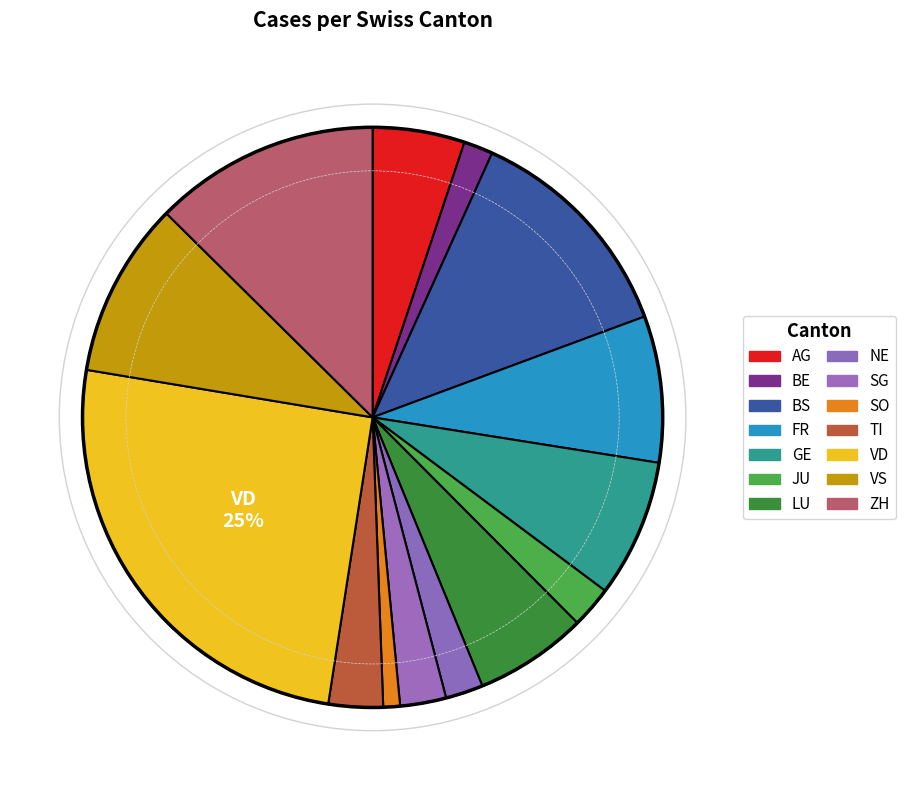

Count the number of slices in the pie.

14